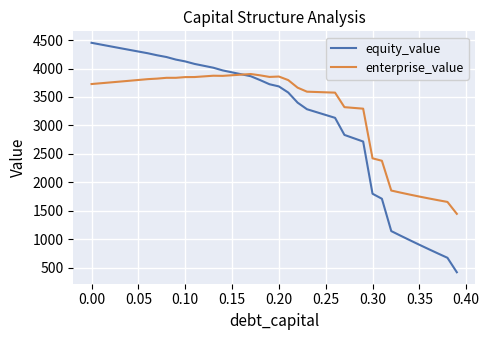

Count the number of categories in the chart.

40